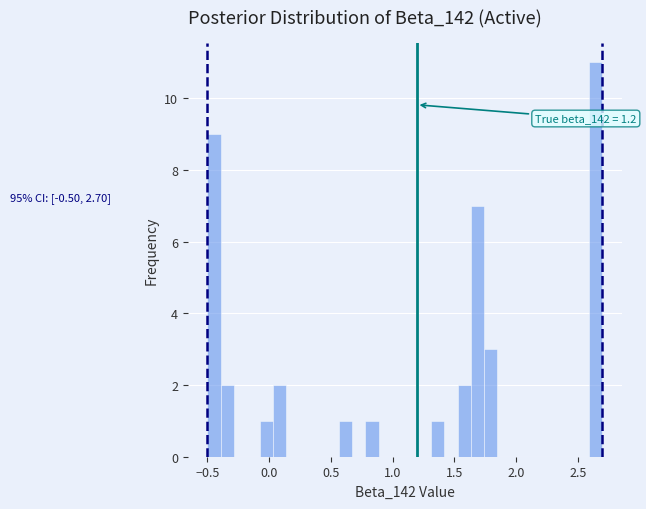

Around what value on the x-axis is the tallest bar? Give the approximate position of its centre, as read against the axis.

2.65